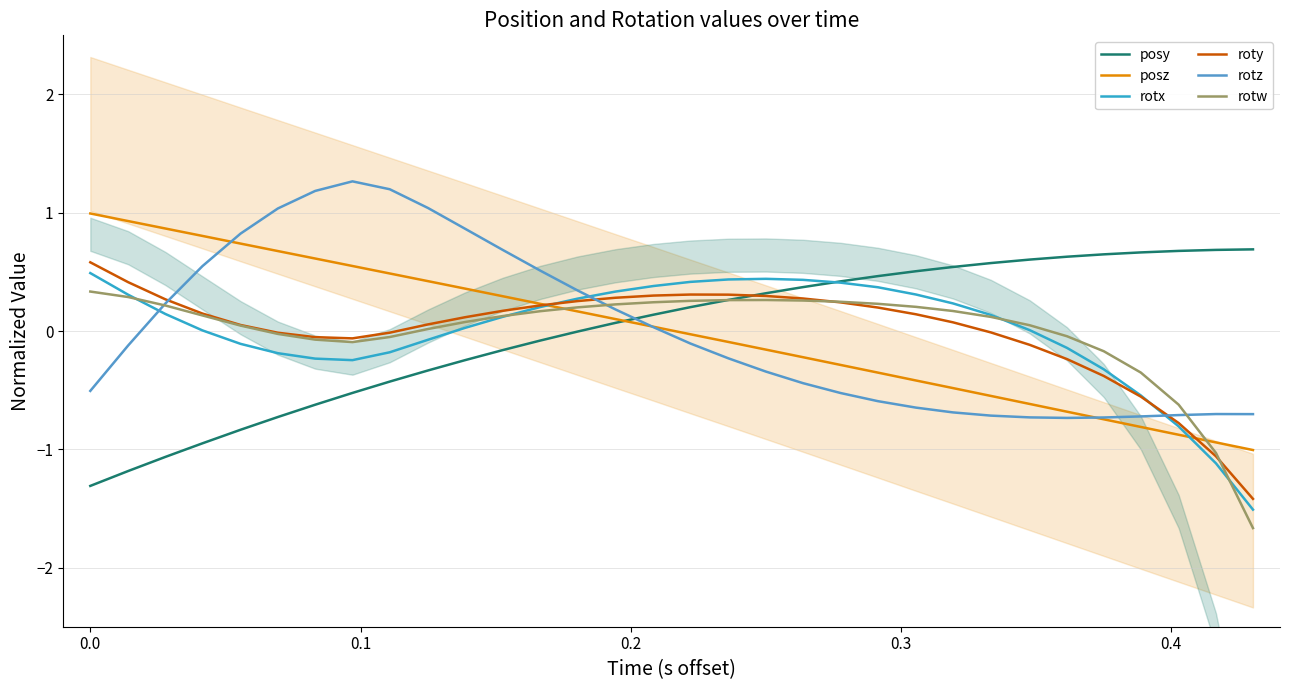

What is the highest value of the rotz series?

1.3